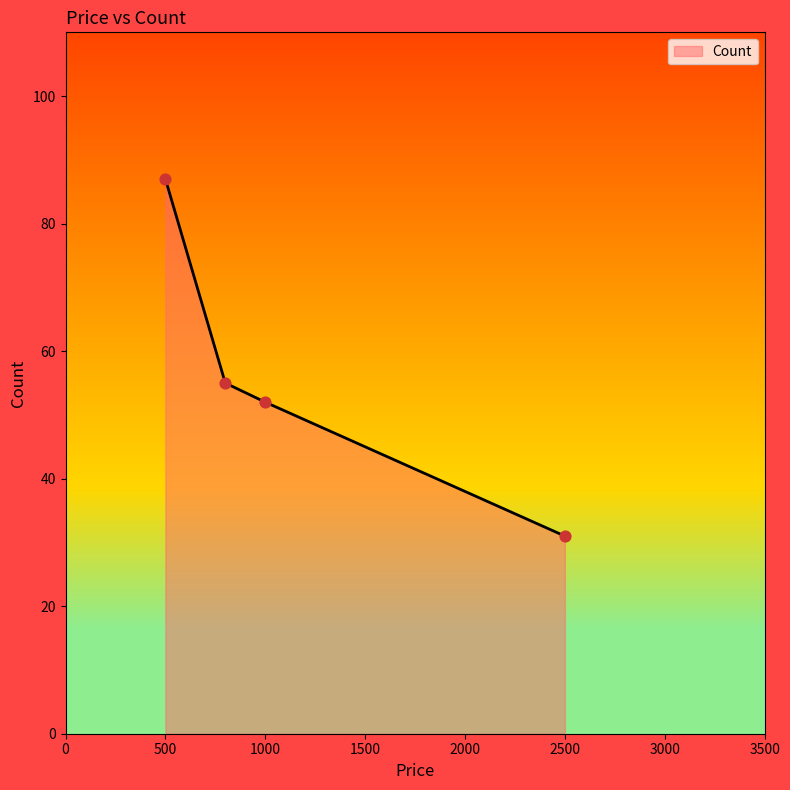

True or false: the data has more than 0 interior local peaks.

False